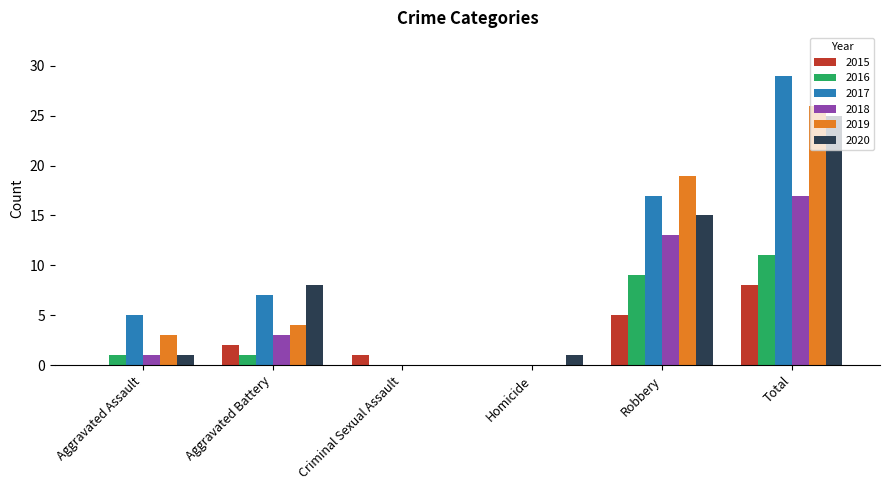

Does the chart contain stacked bars?

No